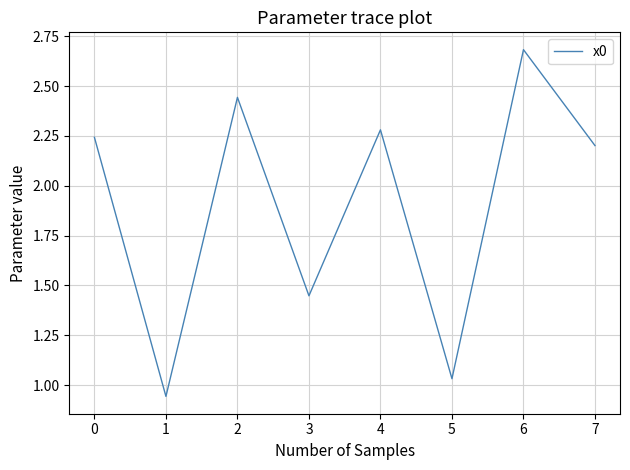

List the labels in order of value, smallest first.

1, 5, 3, 7, 0, 4, 2, 6